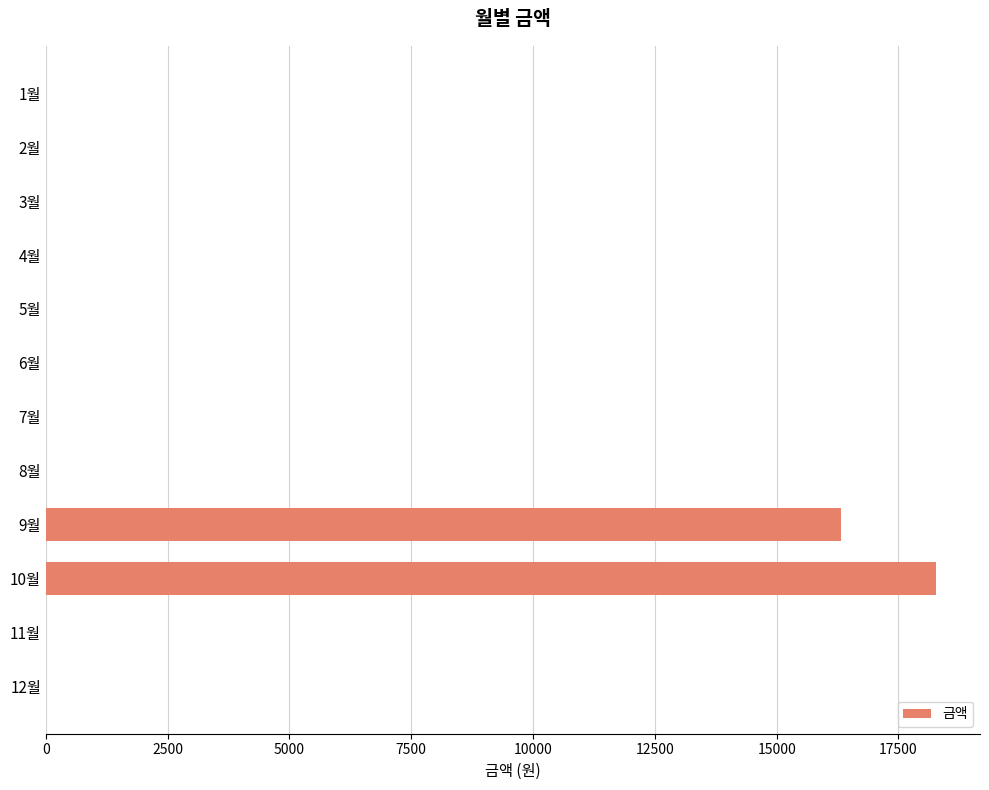

Is it true that the value at 8월 is 9913?

False